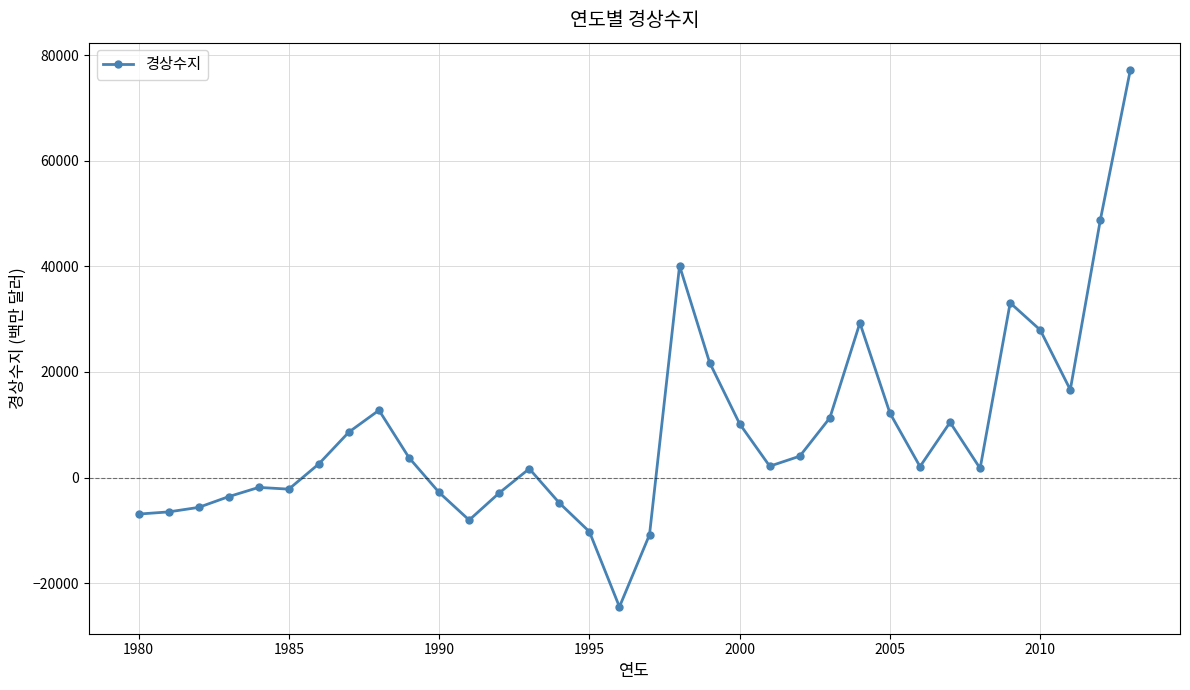

What is the value of the 26th point from the left?

12208.8